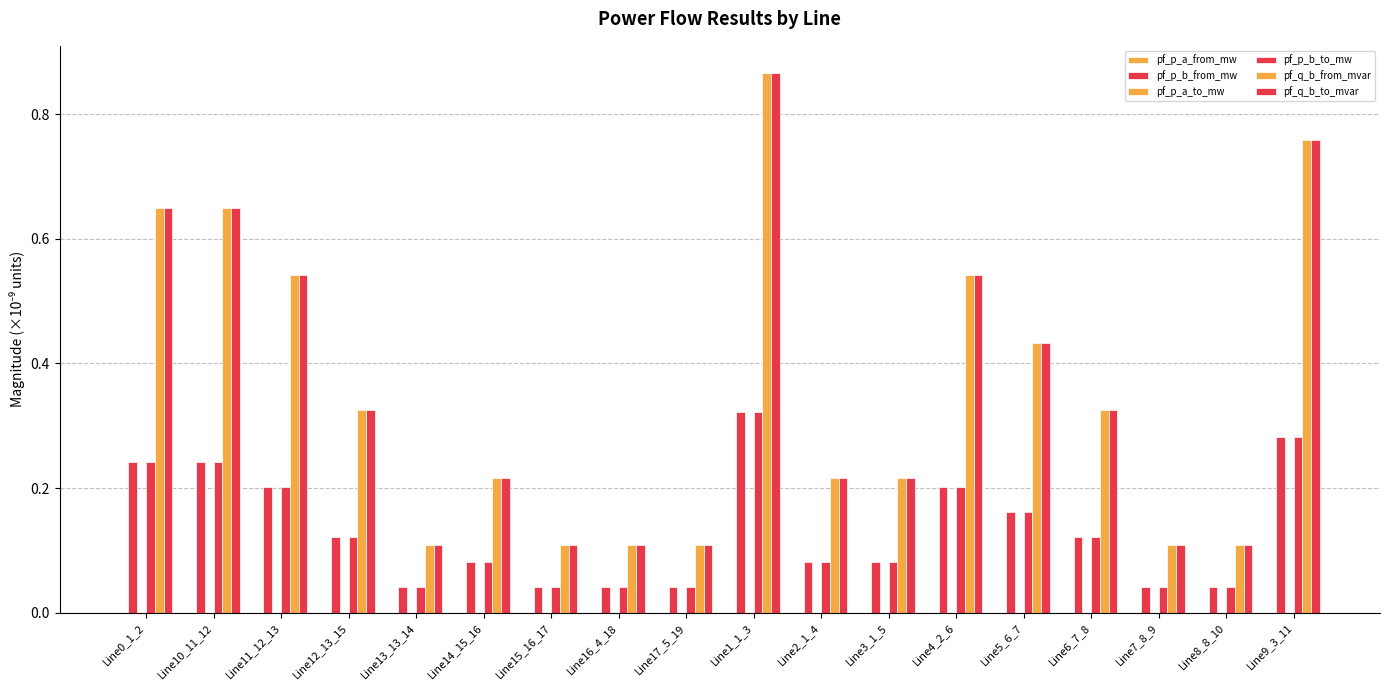

How many categories are shown in the chart?

18